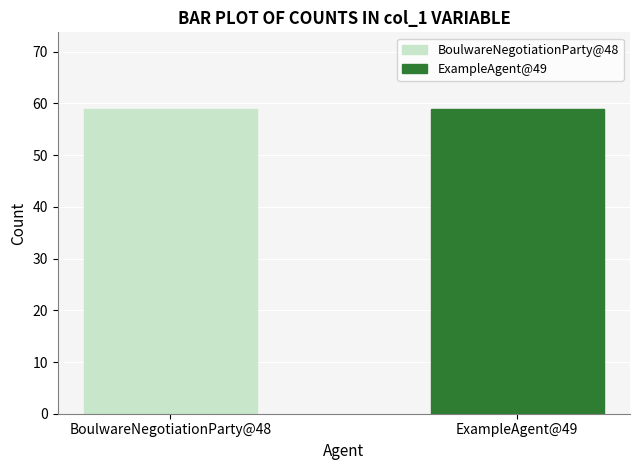

Does the chart contain any negative values?

No